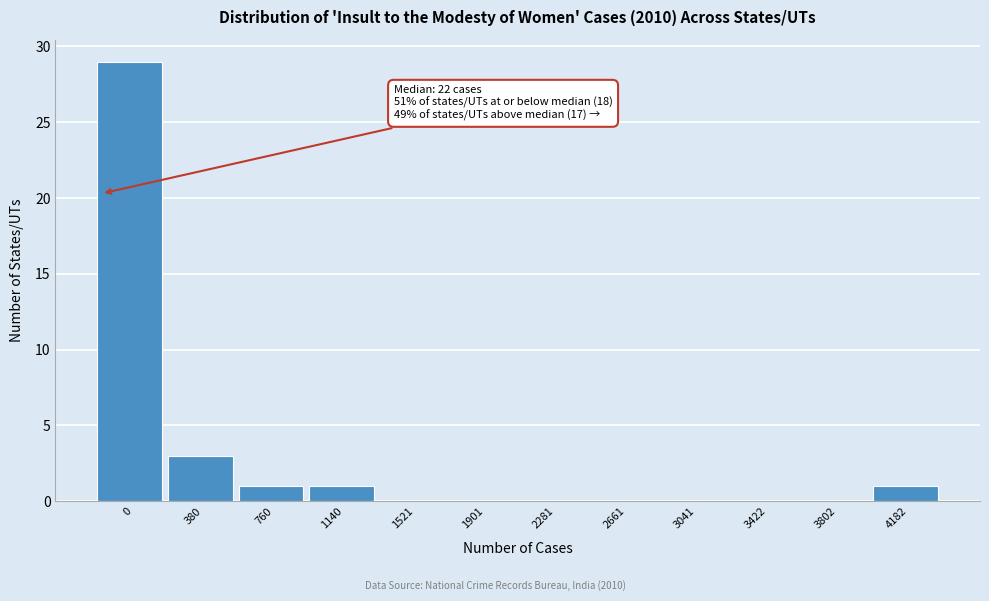

Reading right to left, what are all the values shown in this chart?

4182=1	3802=0	3422=0	3041=0	2661=0	2281=0	1901=0	1521=0	1140=1	760=1	380=3	0=29